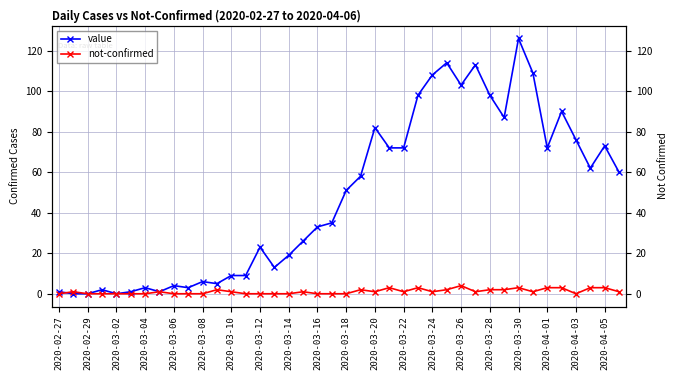

True or false: not-confirmed has more than 0 points higher than both neighbors.

True